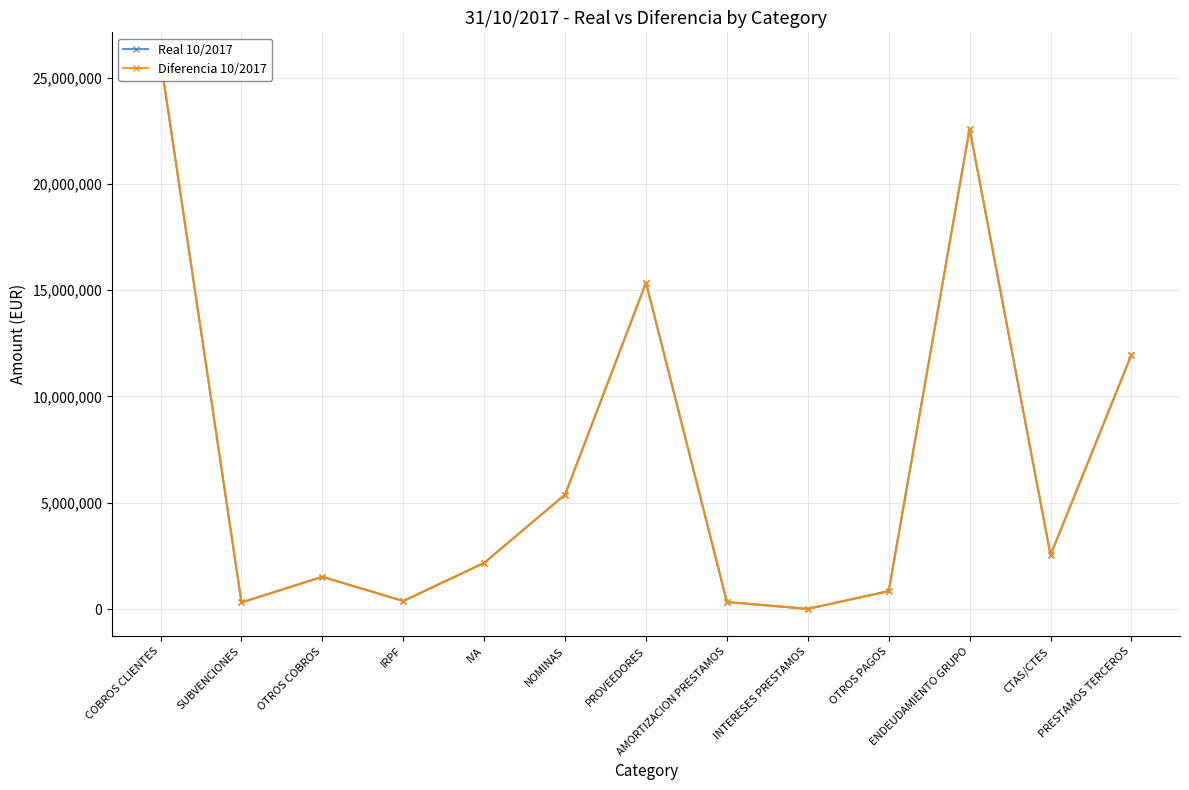

Which series has the largest range (max minus min)?

Real 10/2017